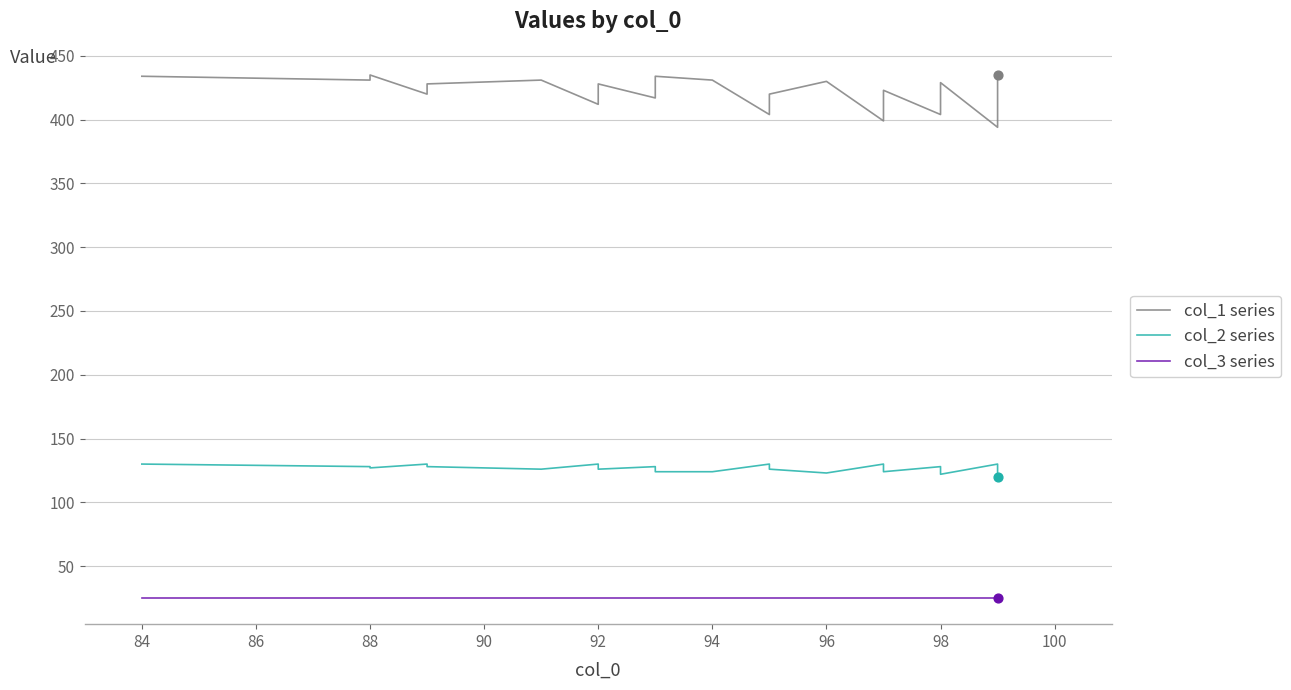

Is the value of col_3 series at 26 greater than the value of col_1 series at 25?

No